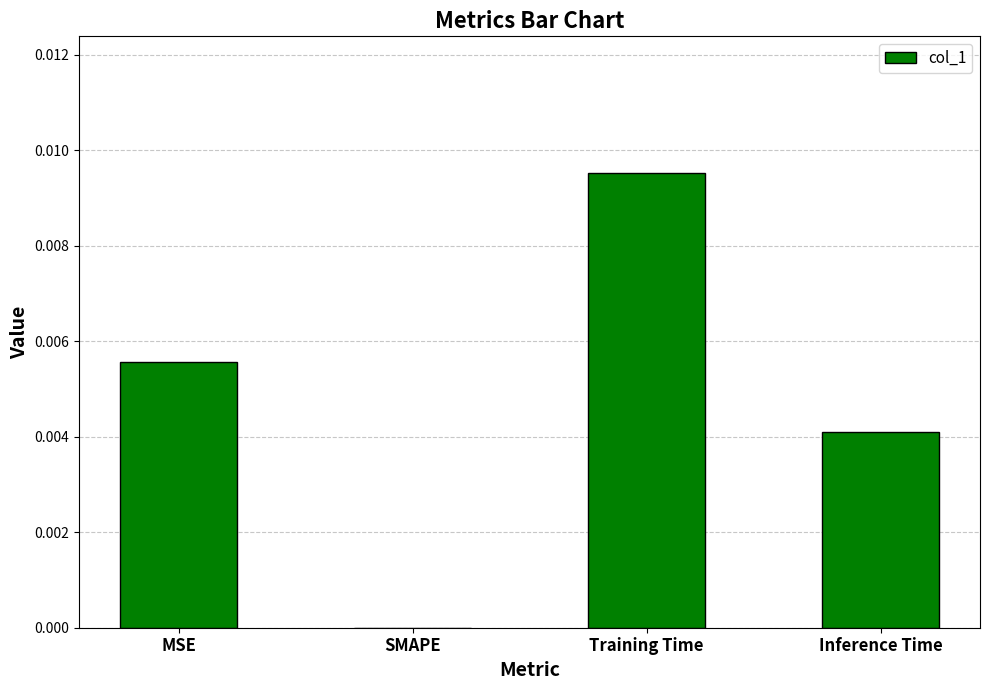

Is it true that the value at SMAPE is 0.0?

True